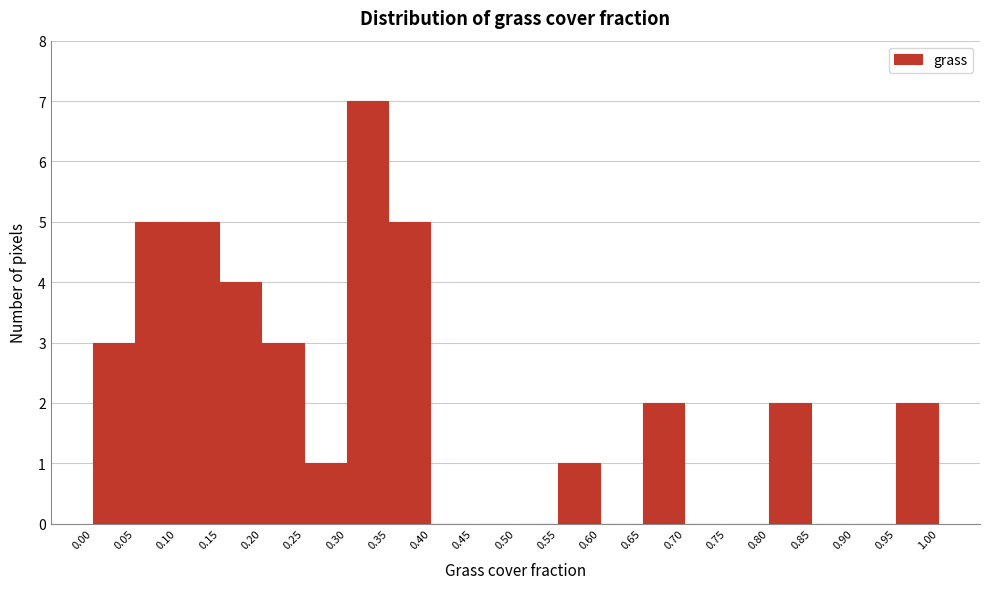

Over which range of the x-axis is the bar tallest?

0.30 to 0.35